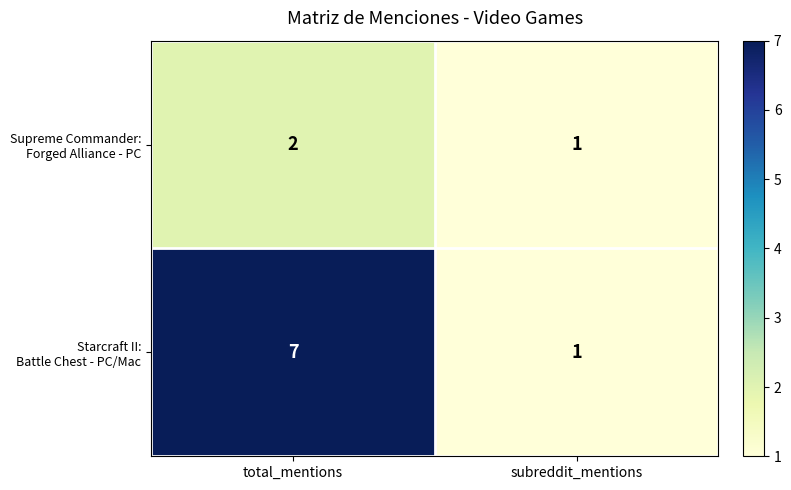

What is the spread (max minus min) of values at total_mentions?

5